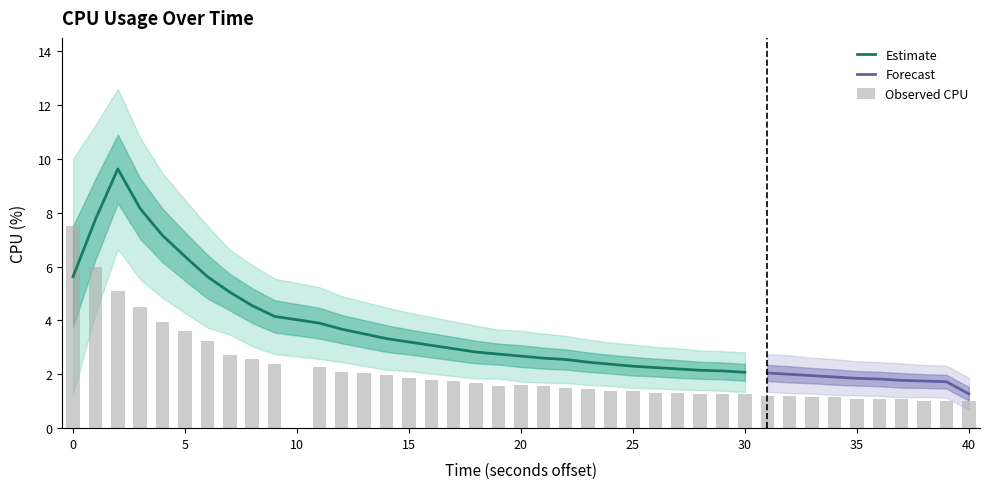

The Estimate series shows 2.3 at 25. True or false?

True